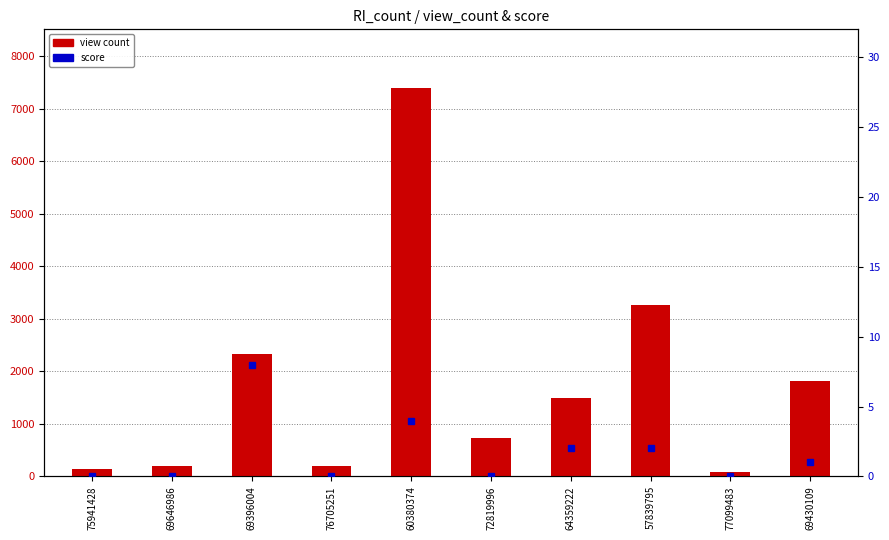

Reading left to right, what are all the values shown in this chart?

134	207	2338	189	7398	735	1486	3260	89	1806